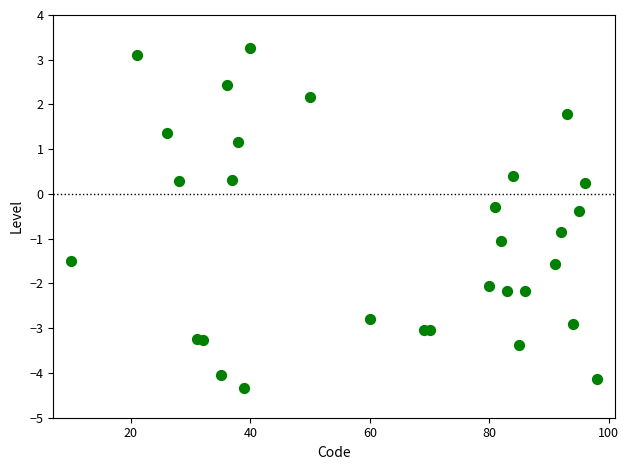

What is the range of X values (max minus min)?

88.0